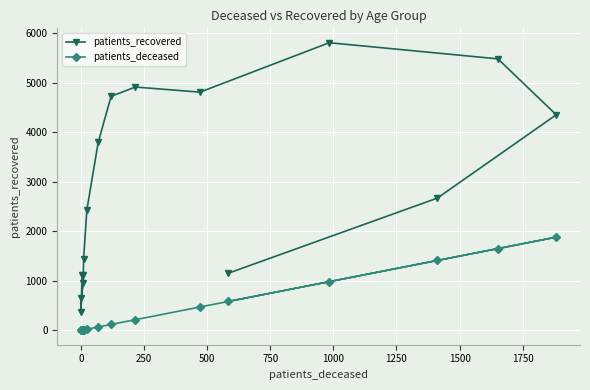

True or false: patients_deceased and patients_recovered intersect in this chart.

False